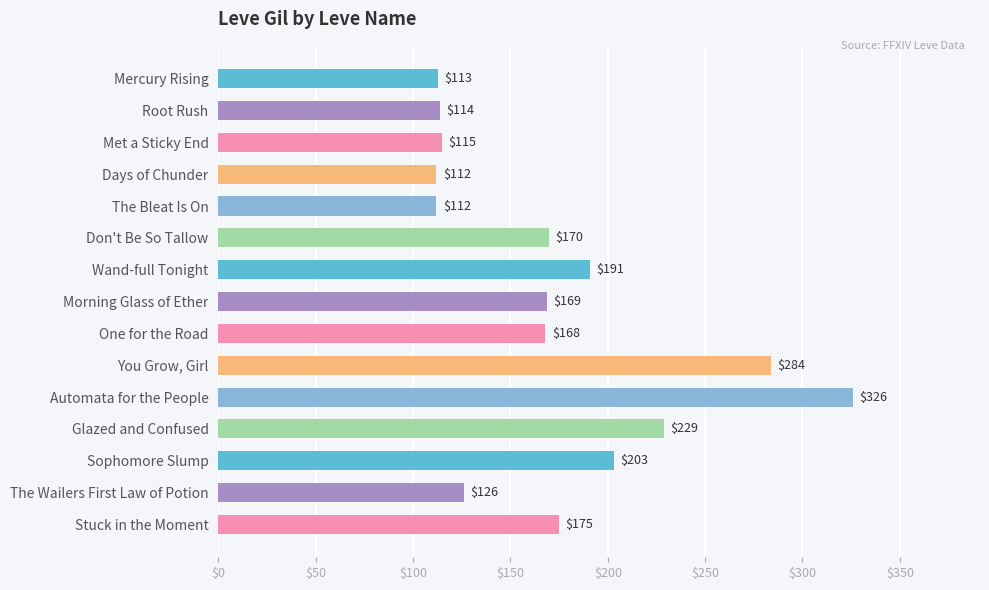

The chart shows a value of 191 at Wand-full Tonight. True or false?

True